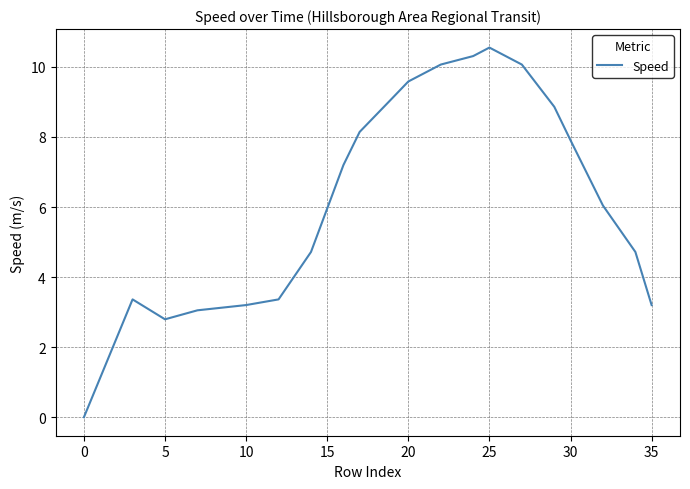

How many interior local valleys (lower than both neighbors) does the data have?

1